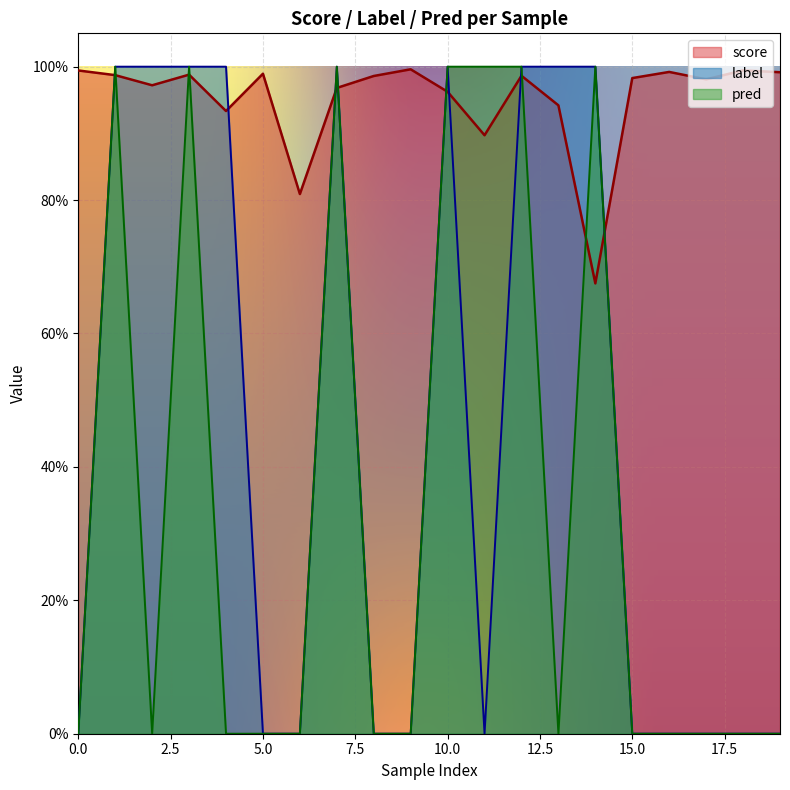

Where is the first local maximum for score?

3